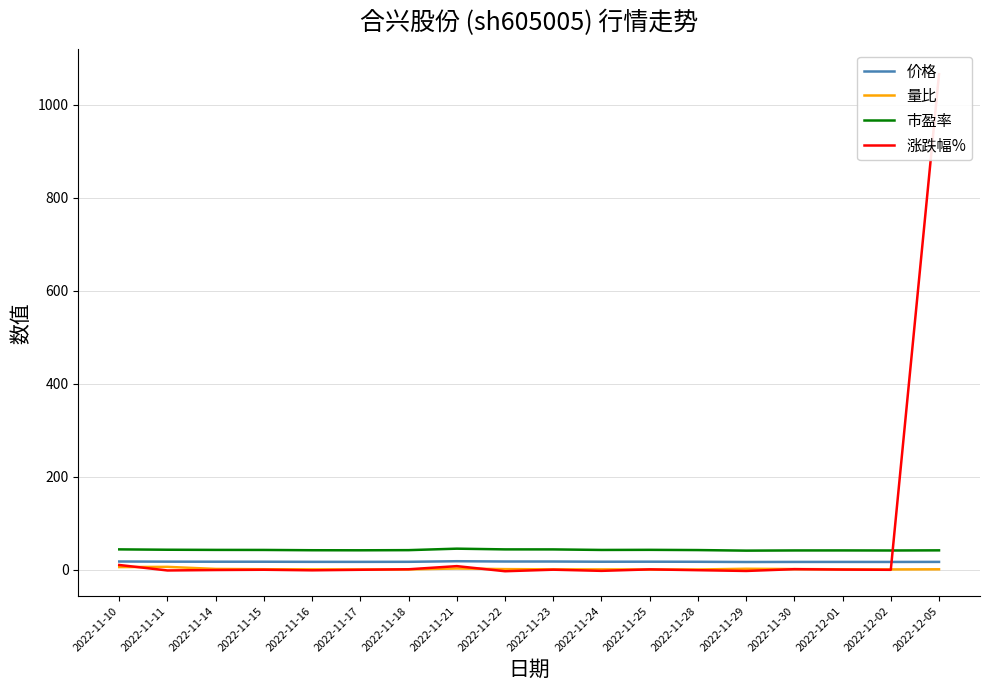

Does the chart have visible grid lines?

Yes